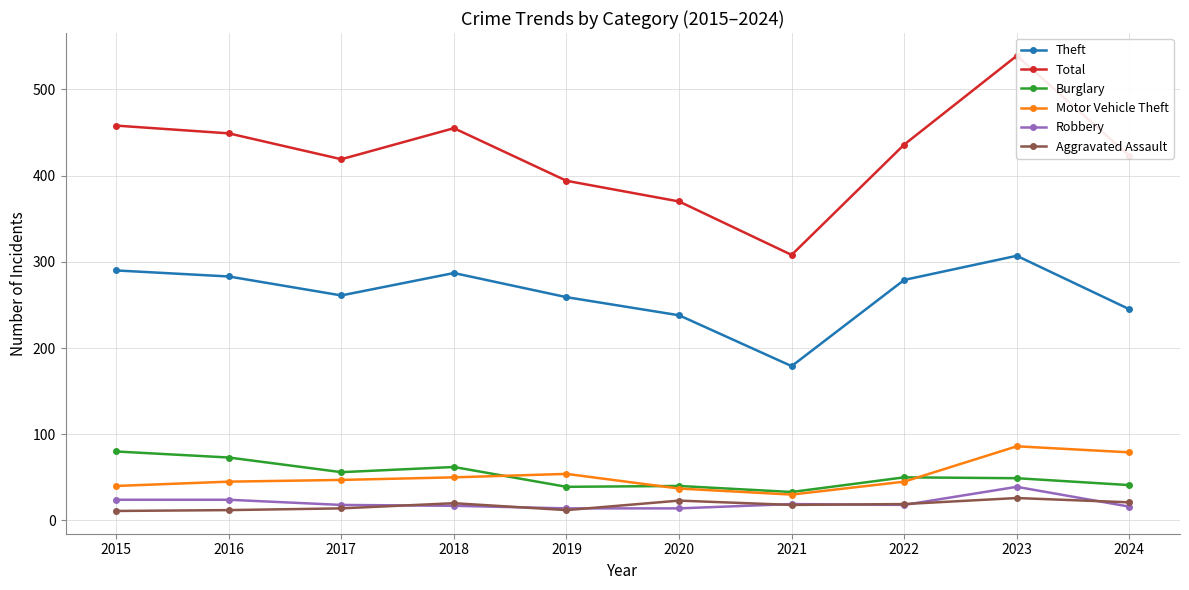

What is the maximum value for Robbery?

39